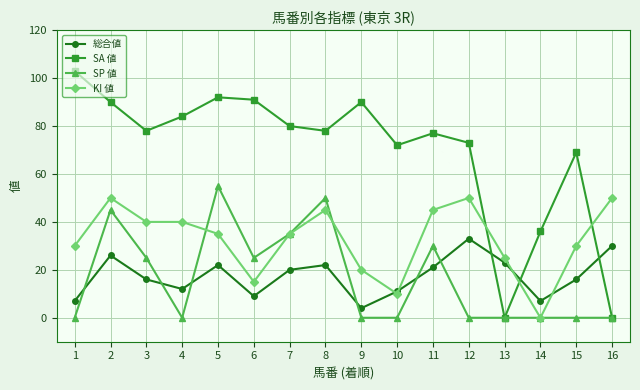

What is the spread (max minus min) of values at 2?

64